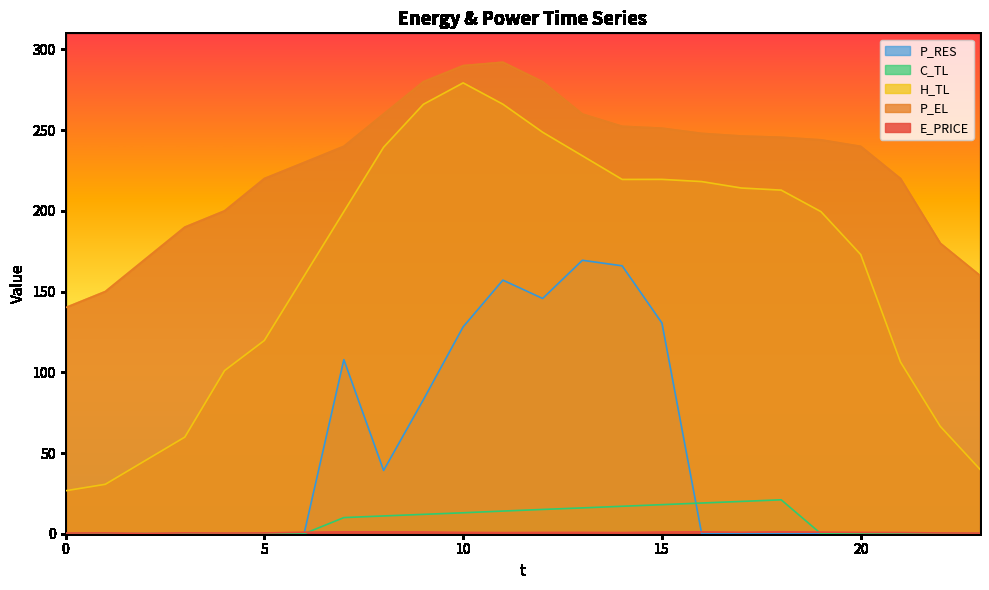

Where does the P_EL series first go above 244?

8